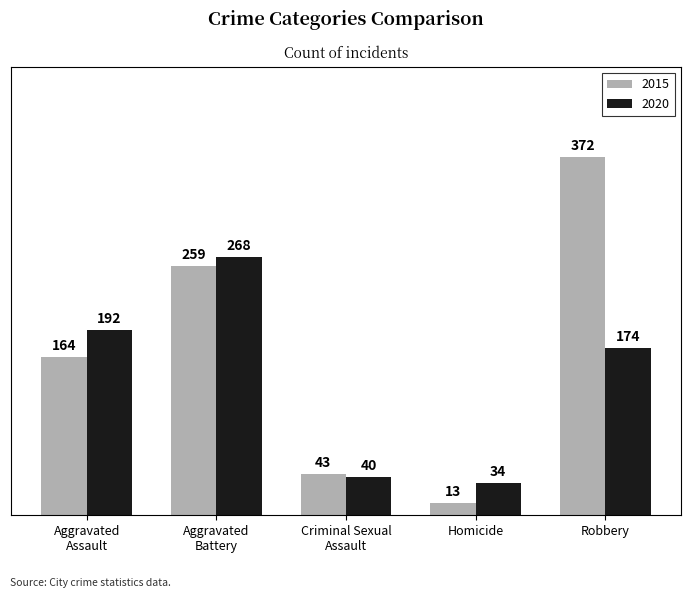

Where does the 2020 series first go above 174?

Aggravated
Assault